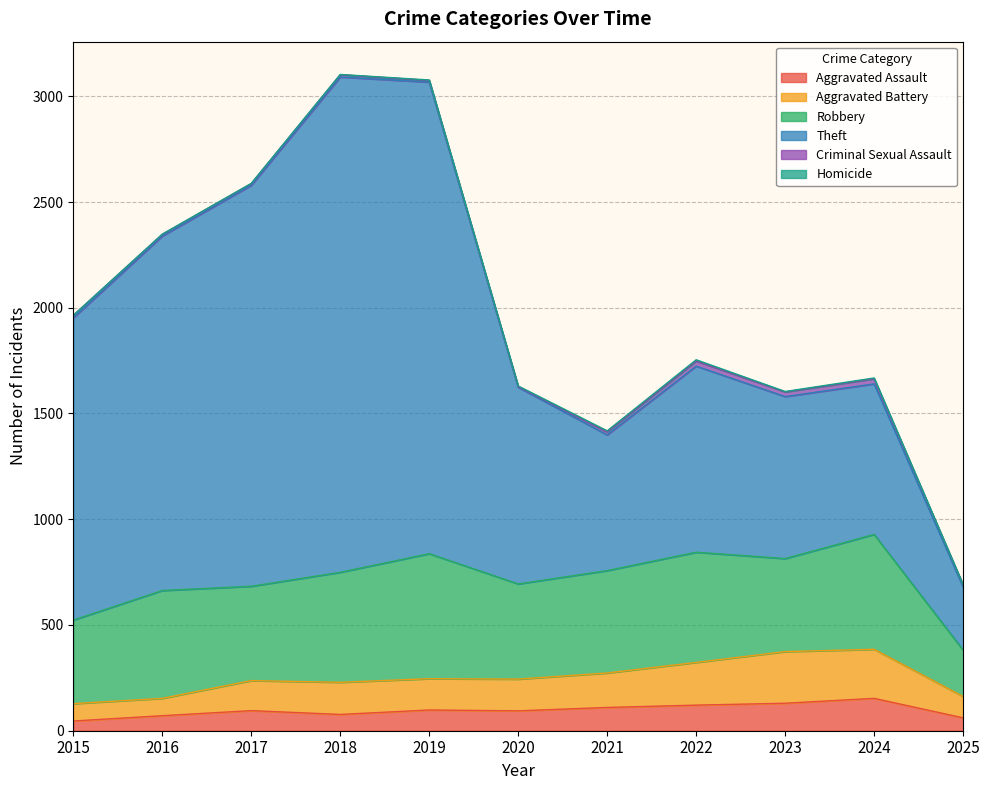

True or false: Robbery and Criminal Sexual Assault cross at least once.

False